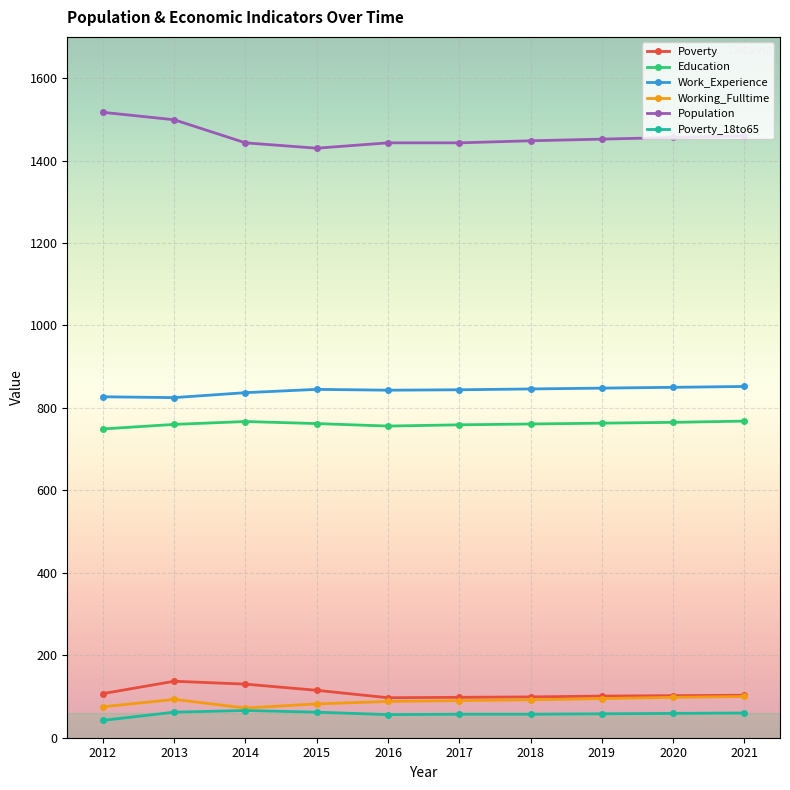

Which category has the lowest value in the Poverty_18to65 series?

2012